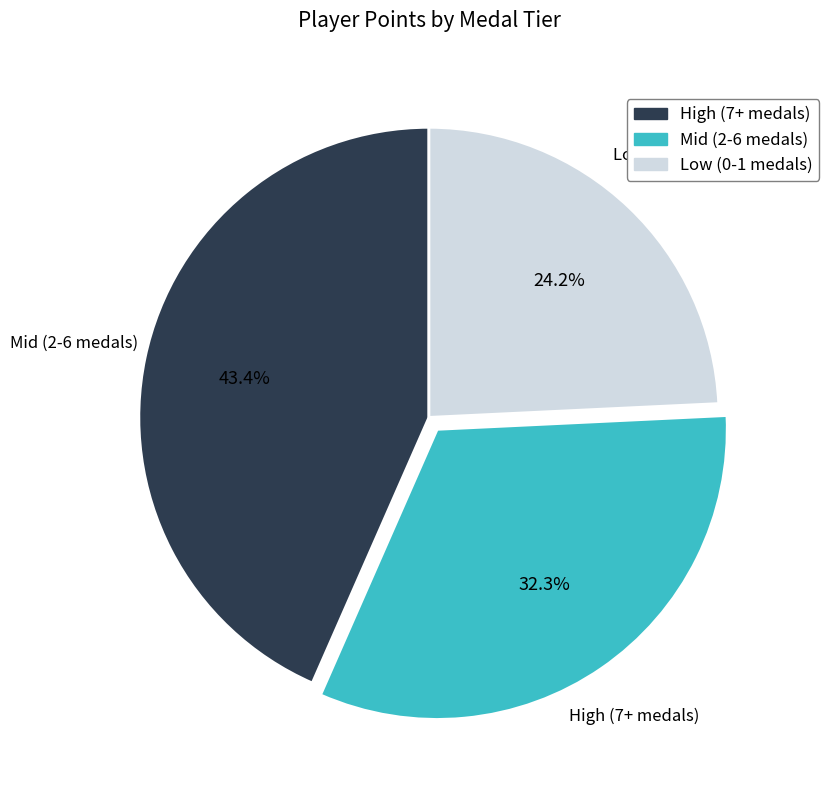

Rank the categories by value from highest to lowest.

Mid (2-6 medals), High (7+ medals), Low (0-1 medals)